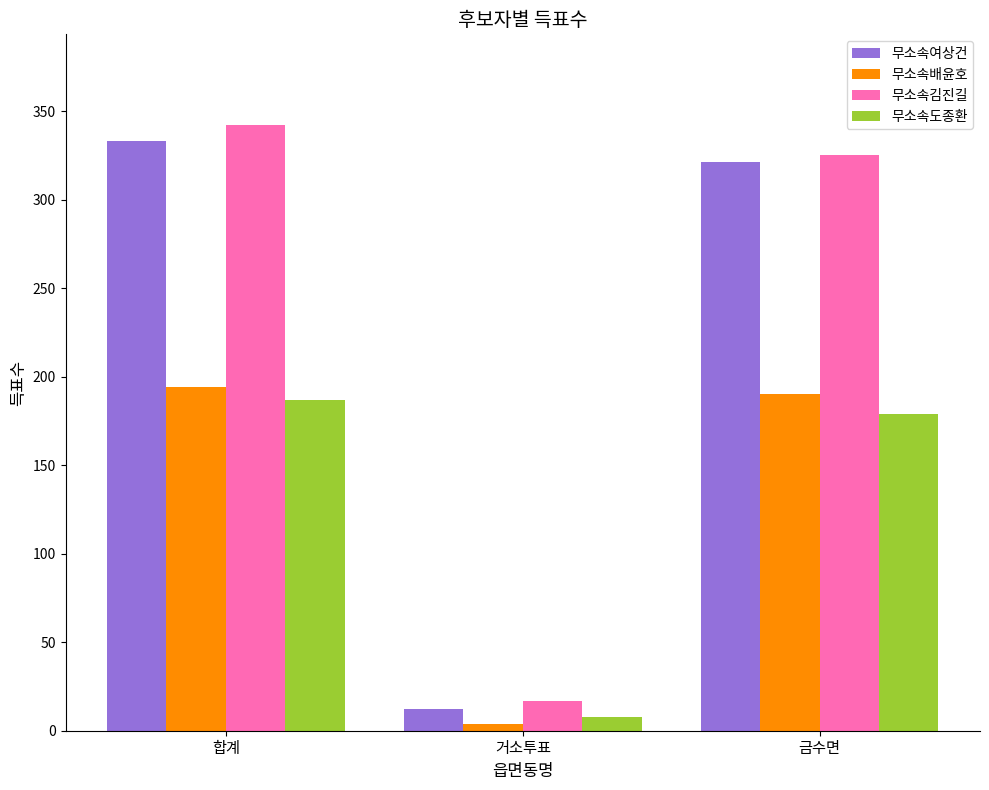

What are all the series names shown in the legend?

무소속여상건, 무소속배윤호, 무소속김진길, 무소속도종환